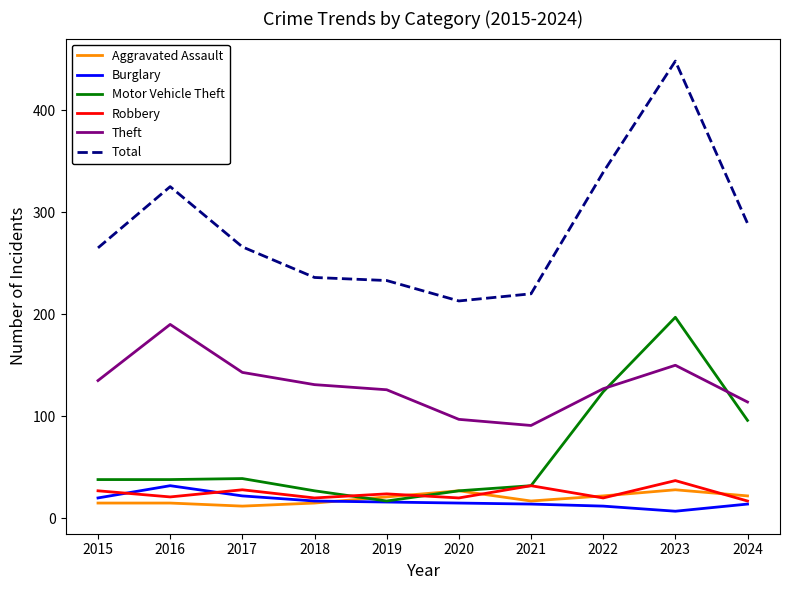

Read the Robbery value at 2019.

24